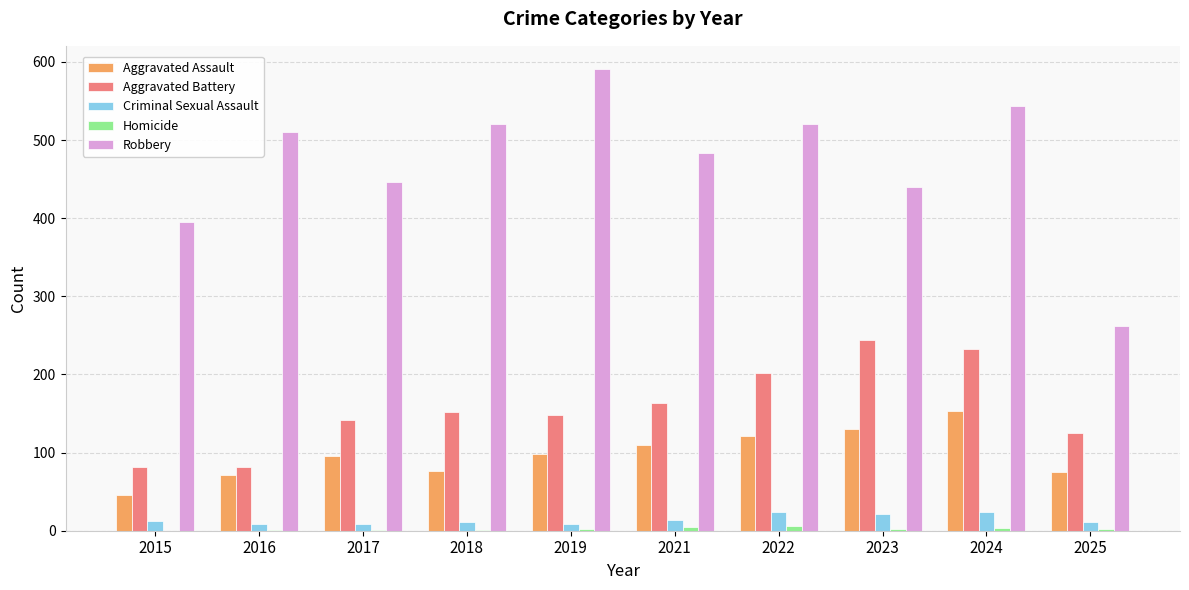

At which label does Aggravated Assault reach its peak?

2024